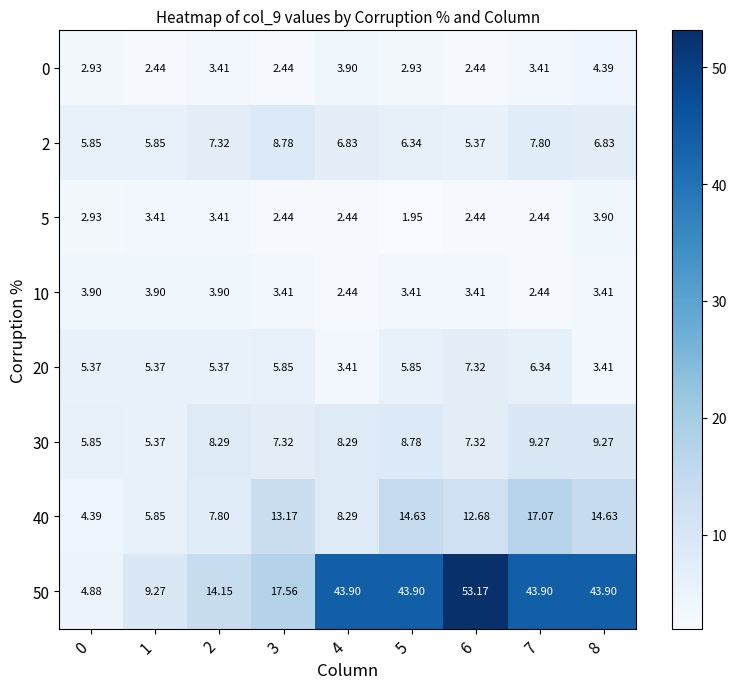

Is the value of 2 at 6 greater than the value of 0 at 2?

Yes